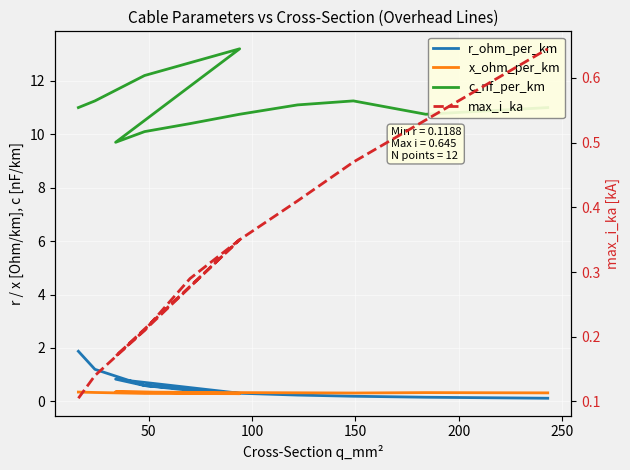

True or false: c_nf_per_km and x_ohm_per_km intersect in this chart.

False